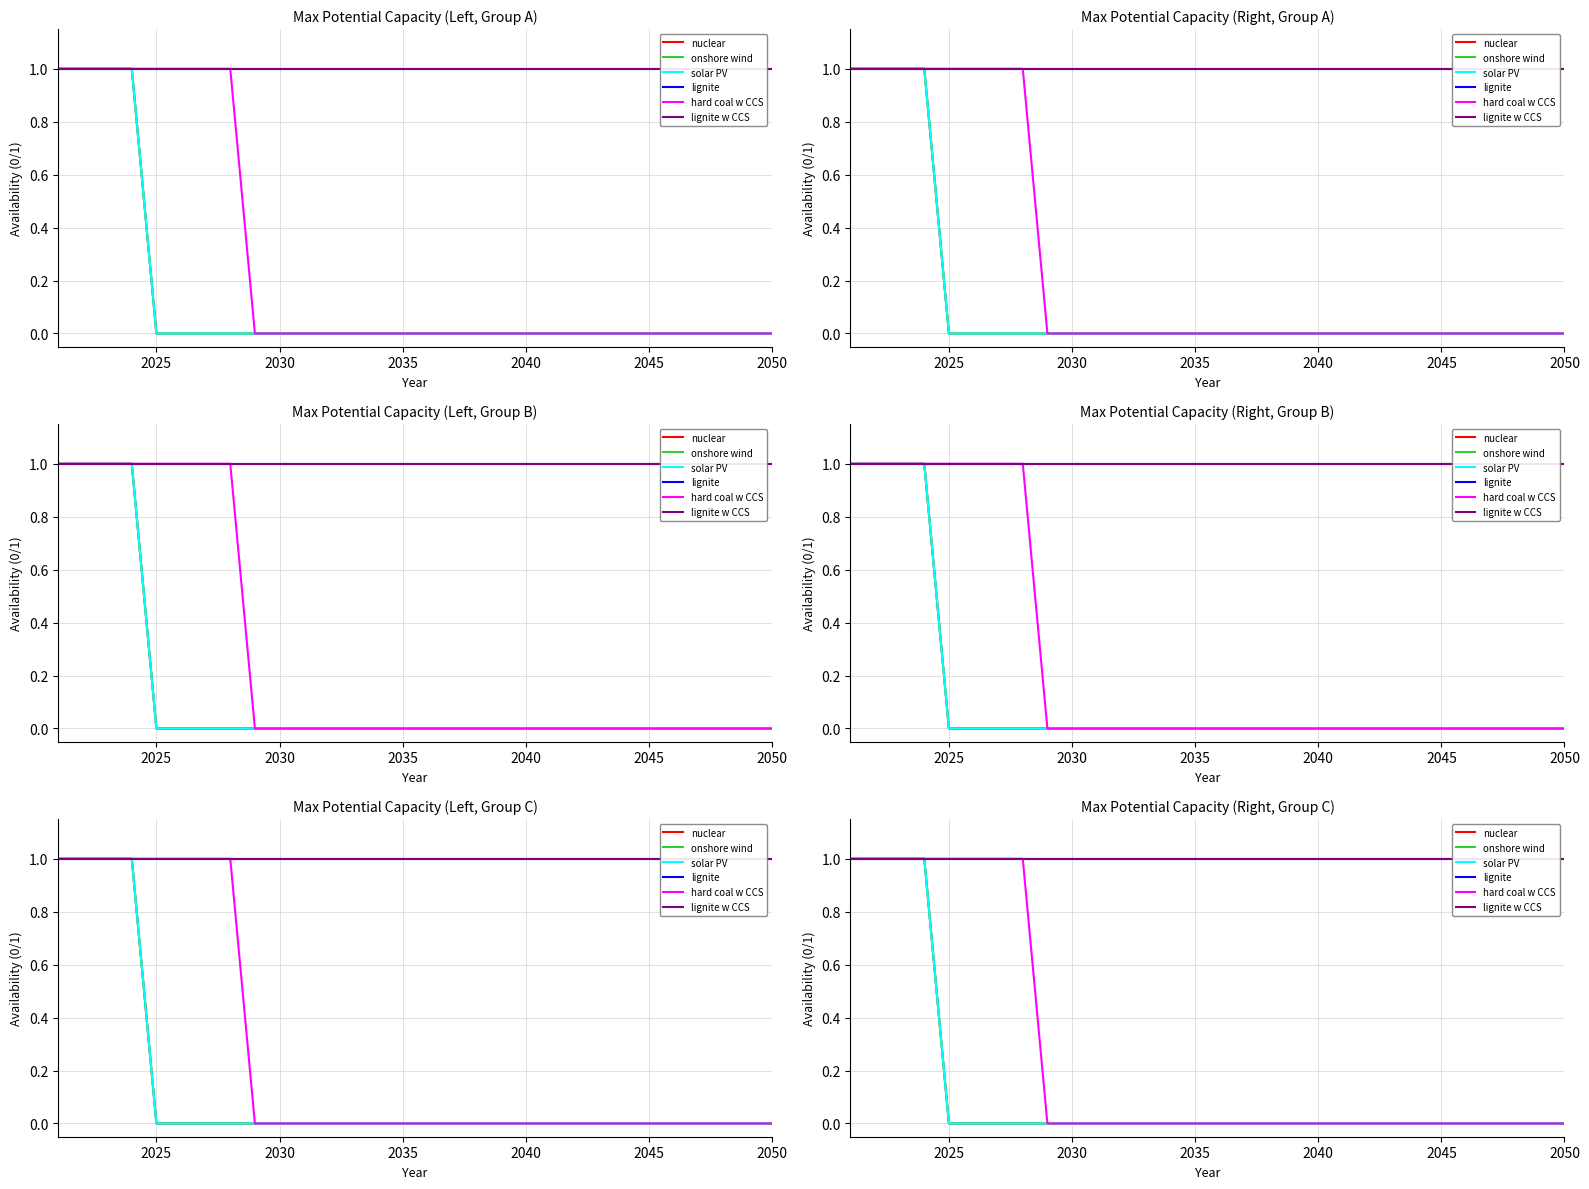

What are all the series names shown in the legend?

nuclear, onshore wind, solar PV, lignite, hard coal w CCS, lignite w CCS